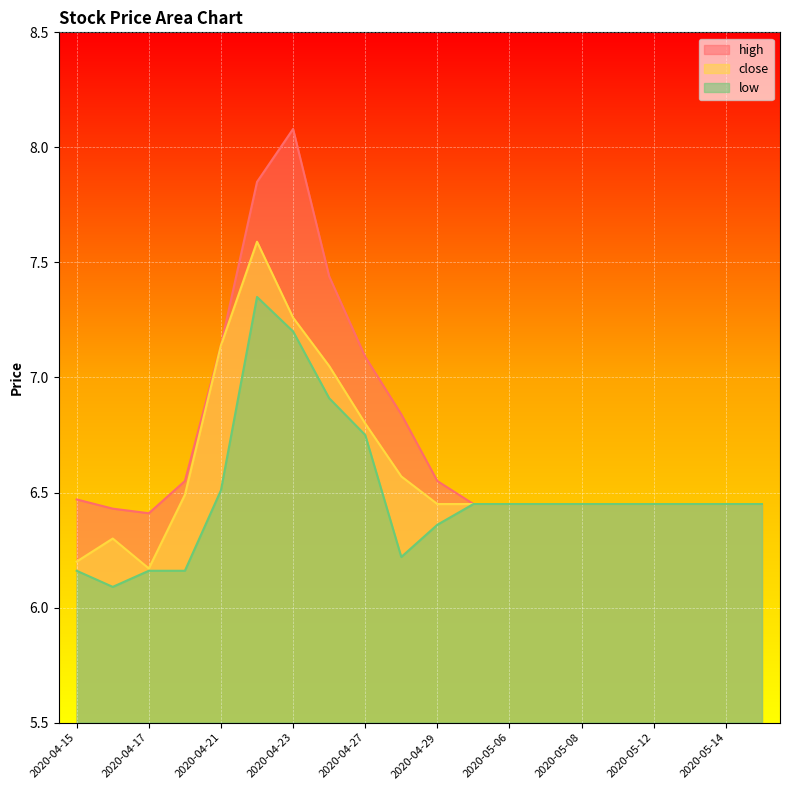

The value of low at 2020-04-23 is 7.2. True or false?

True